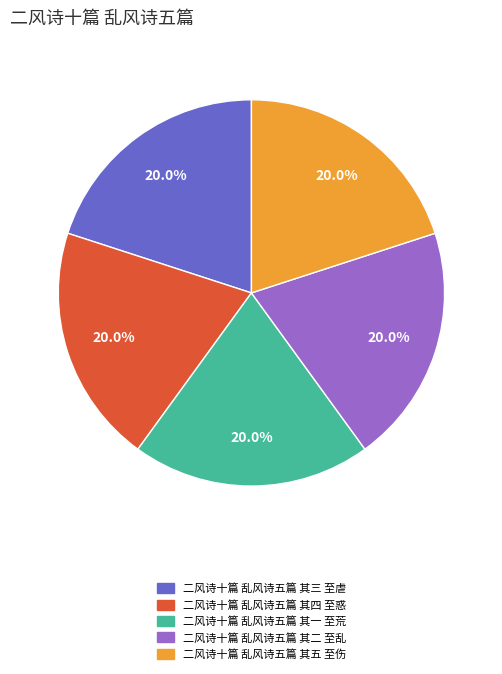

What percentage is the 二风诗十篇 乱风诗五篇 其五 至伤 slice, to the nearest percent?

20%